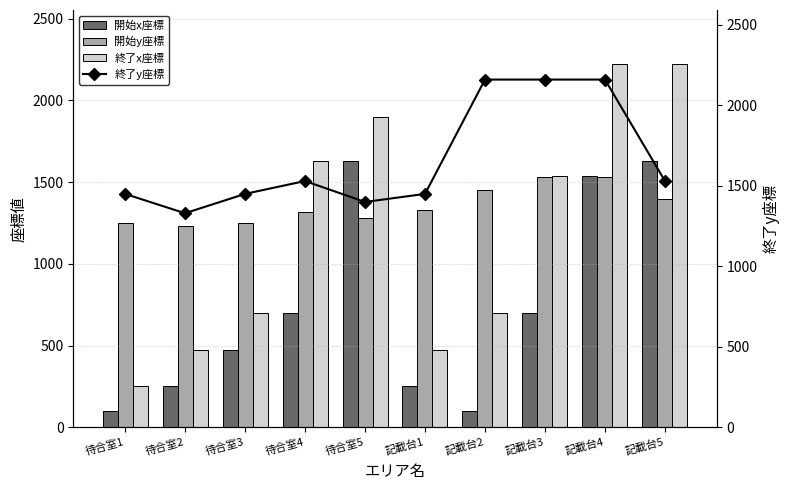

What is the smallest value displayed?

100